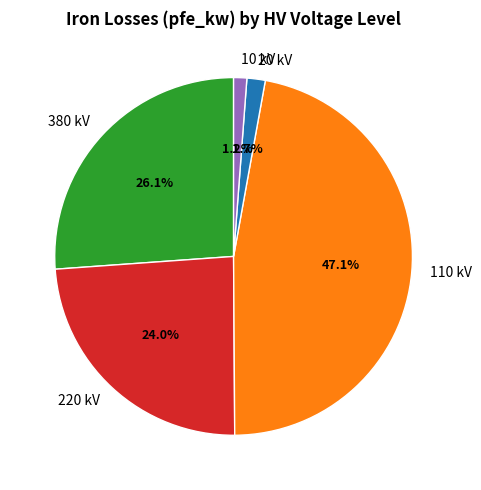

How many slices are in this pie chart?

5